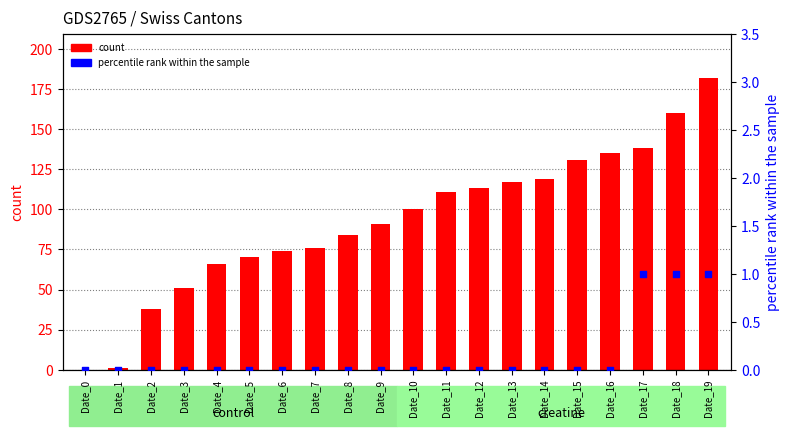

Which series has the largest Y range (max minus min)?

CH (count)